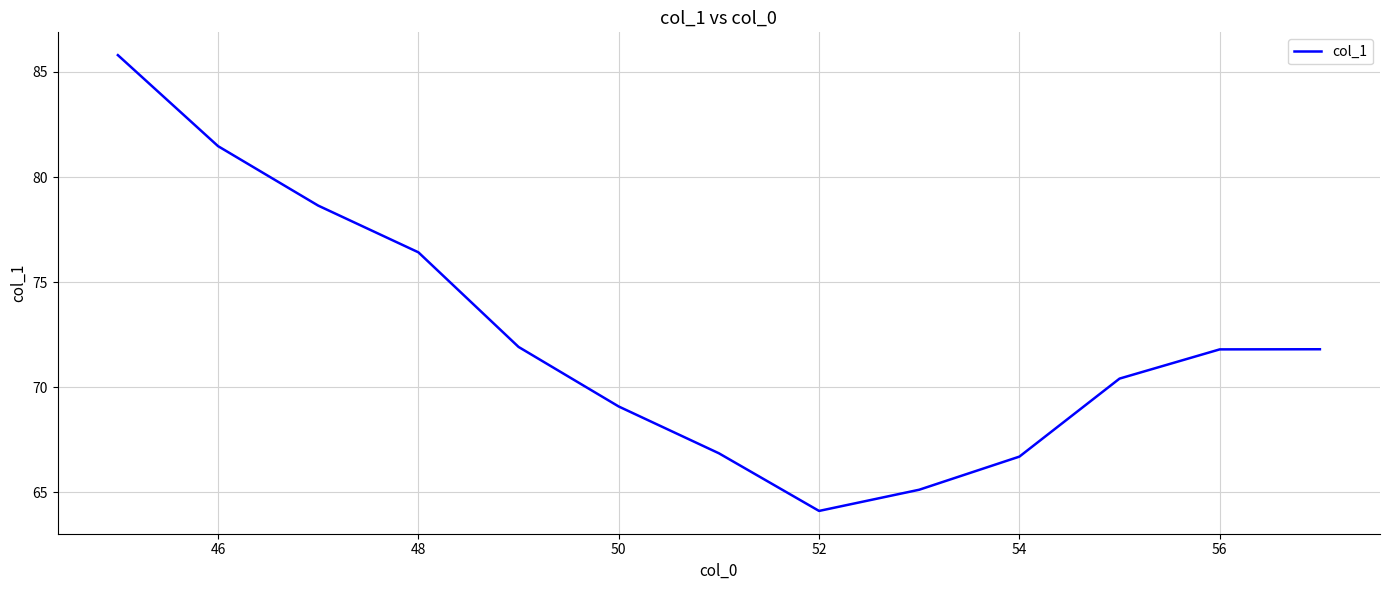

What is the difference between the maximum and minimum values?

21.7